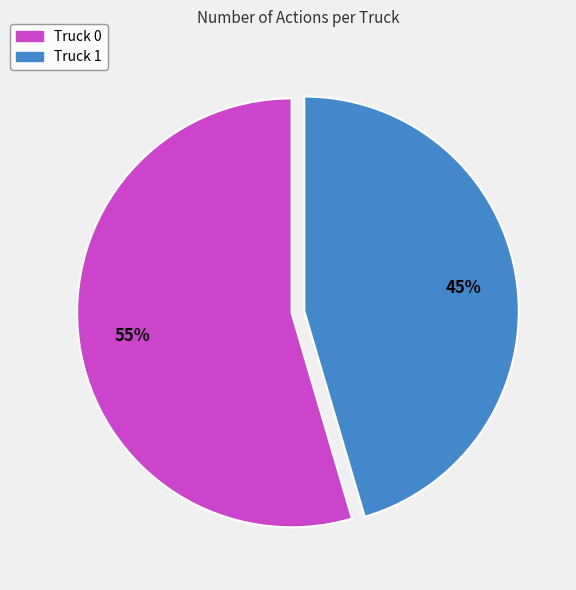

Between Truck 0 and Truck 1, which is larger?

Truck 0